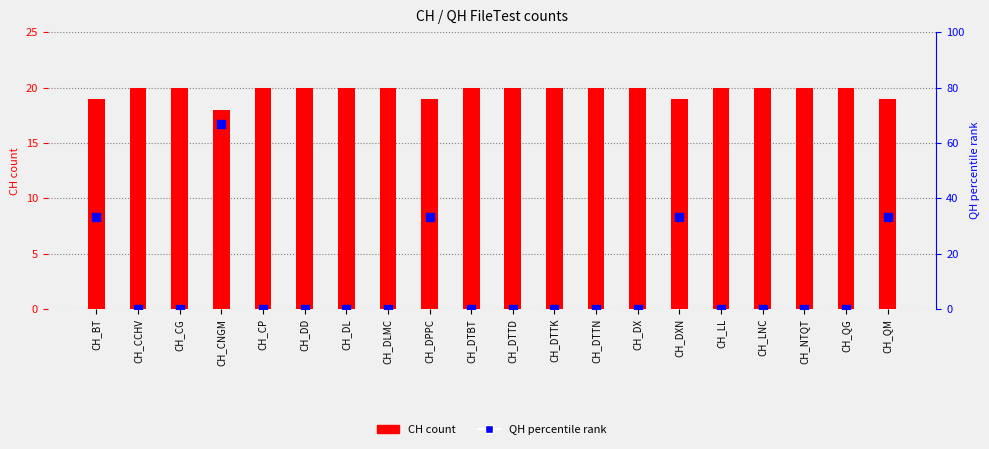

What is the total value across all series at CH_CNGM?

84.7